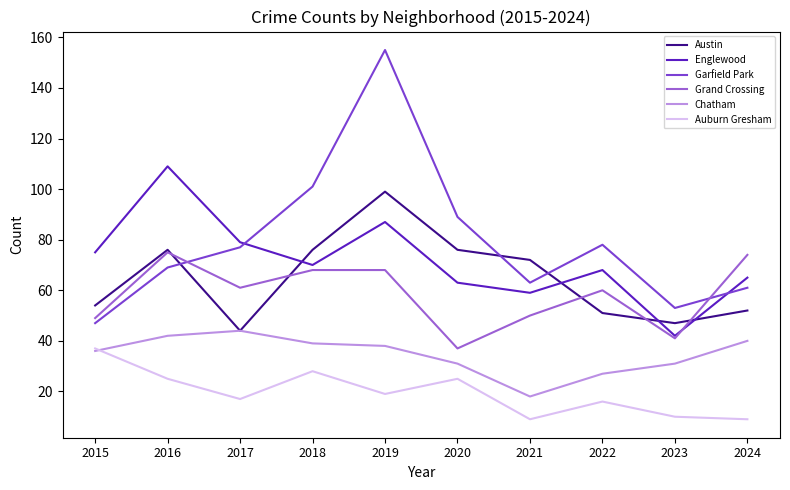

What is the sum of the Garfield Park values at 2021 and 2015?

110